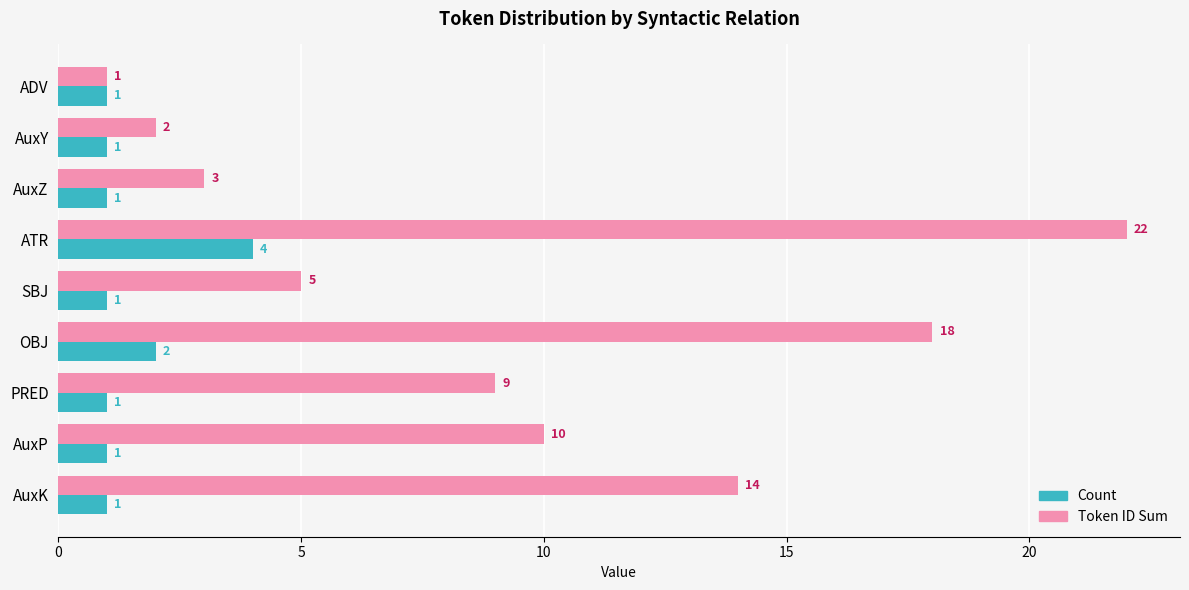

What is the highest value of the Token ID Sum series?

22